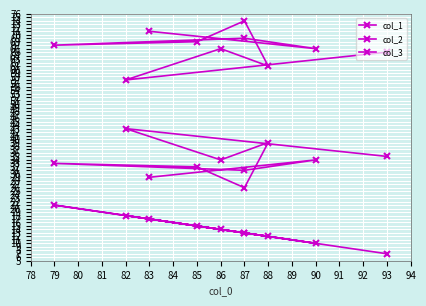

What is the difference between the maximum and minimum values in the col_2 series?

17